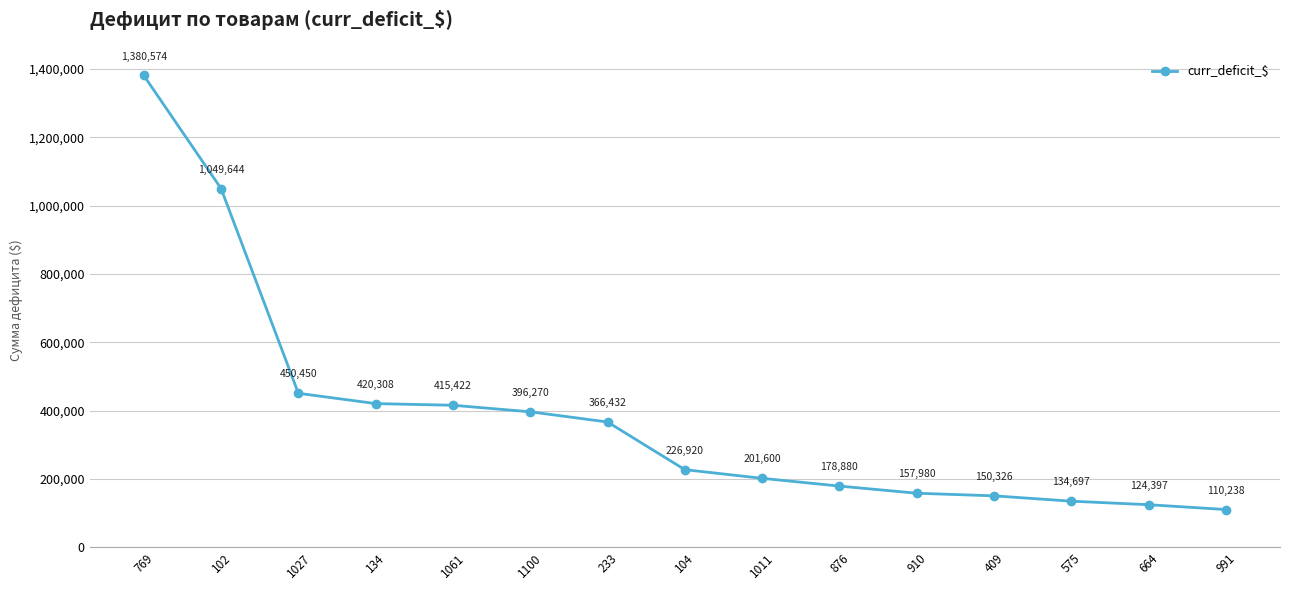

How many distinct data groups are displayed?

1